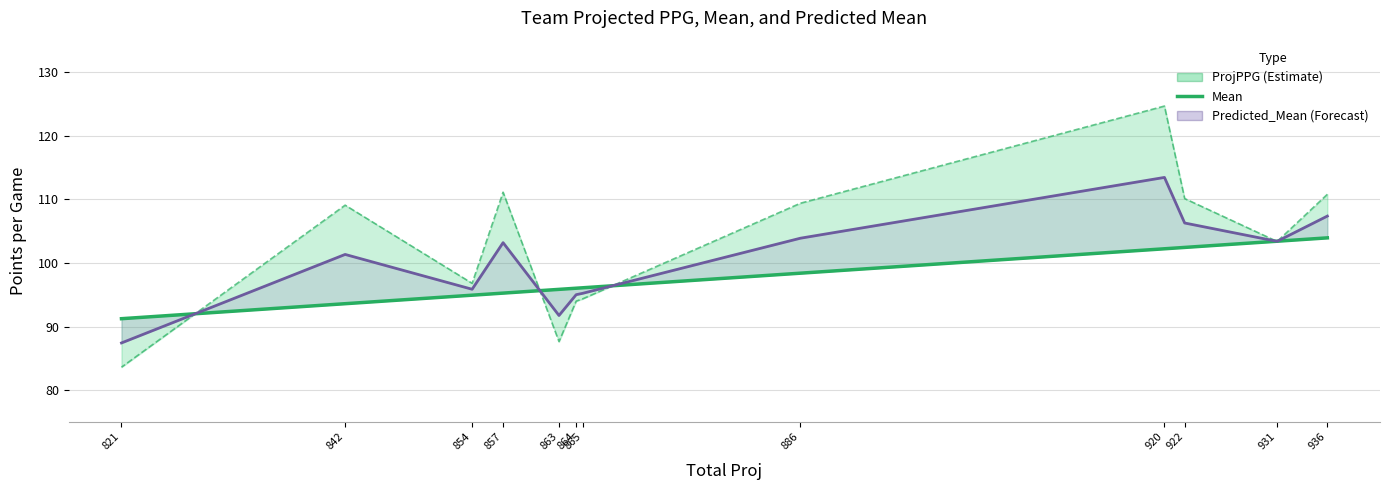

Reading left to right, transcribe all the data shown in this chart.

ProjPPG: 936=104.0	931=103.4	922=102.5	920=102.2	886=98.4	865=96.1	864=96.0	863=95.9	857=95.3	854=94.9	842=93.6	821=91.2
Mean: 936=110.8	931=103.4	922=110.1	920=124.7	886=109.4	865=94.4	864=94.0	863=87.6	857=111.1	854=96.8	842=109.1	821=83.6
Predicted_Mean: 936=107.4	931=103.4	922=106.3	920=113.5	886=103.9	865=95.2	864=95.0	863=91.7	857=103.2	854=95.9	842=101.4	821=87.4